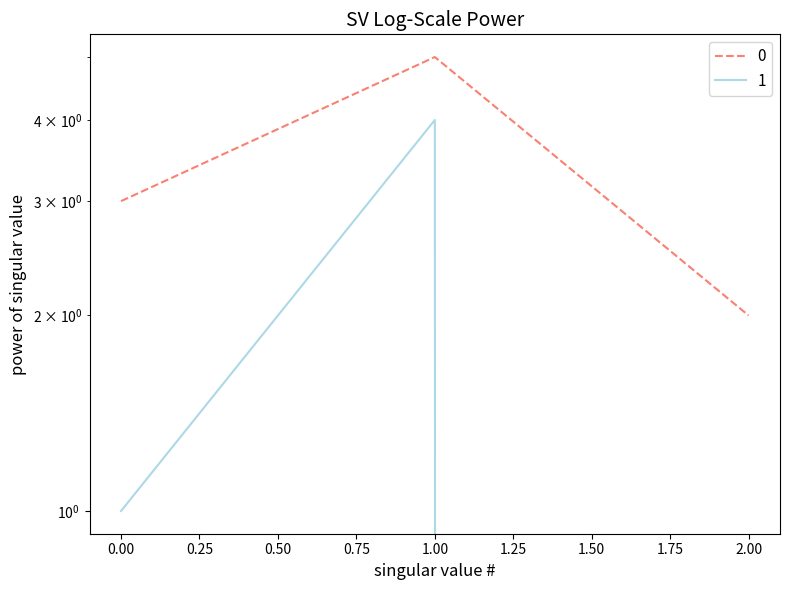

Which series changed the most between 1 and 2?

1